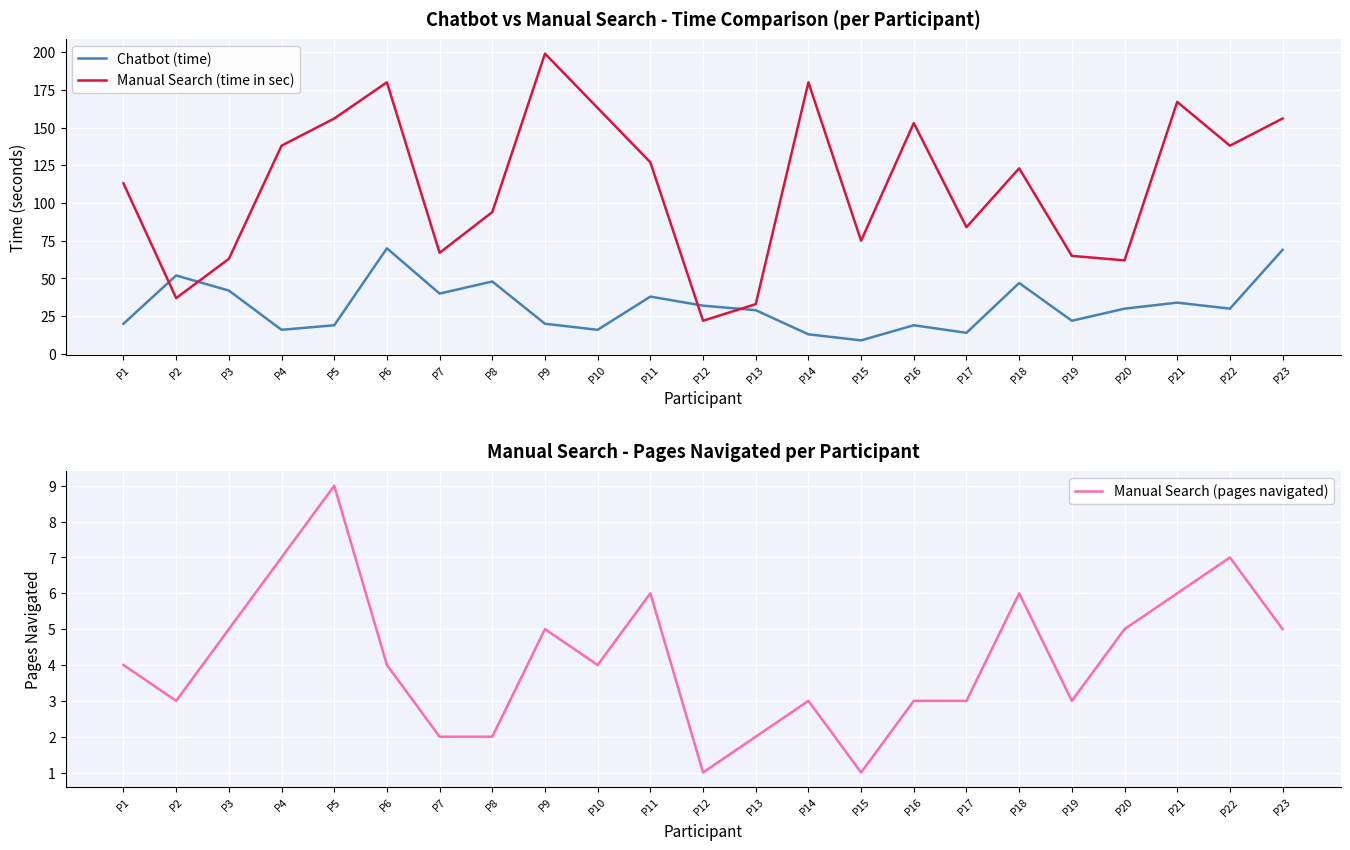

Rank the series at P7 from lowest to highest value.

Manual Search (pages navigated), Chatbot (time), Manual Search (time in sec)